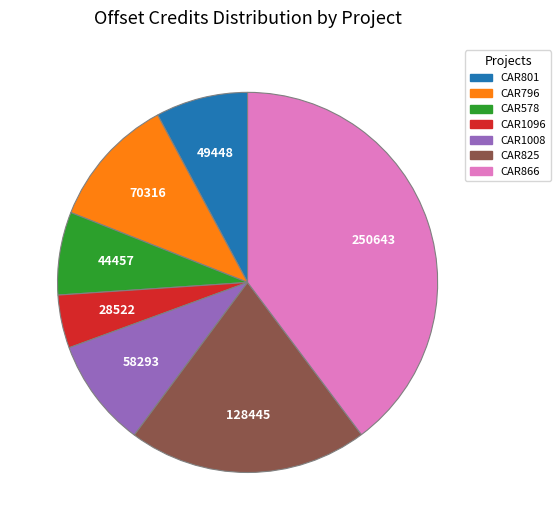

True or false: CAR578 accounts for 7% of the total.

True